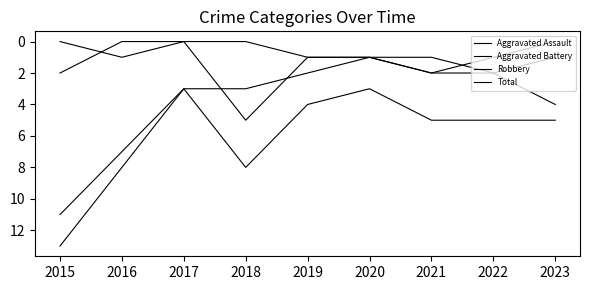

Which series has the widest spread of values?

Robbery